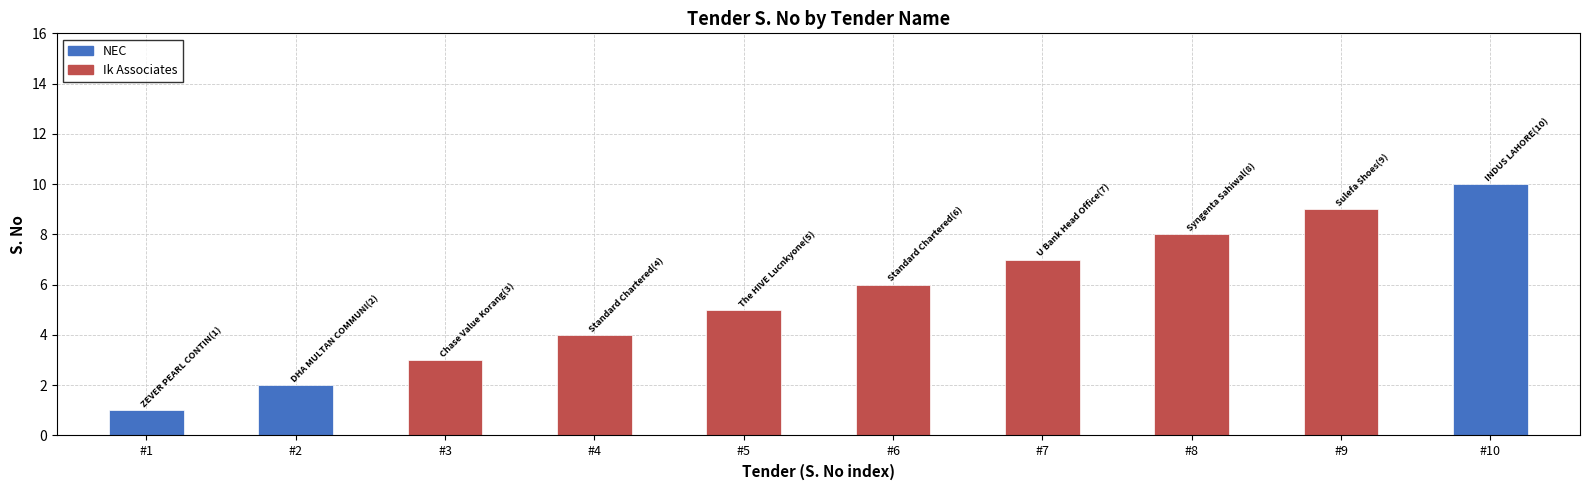

Are the bars horizontal?

No